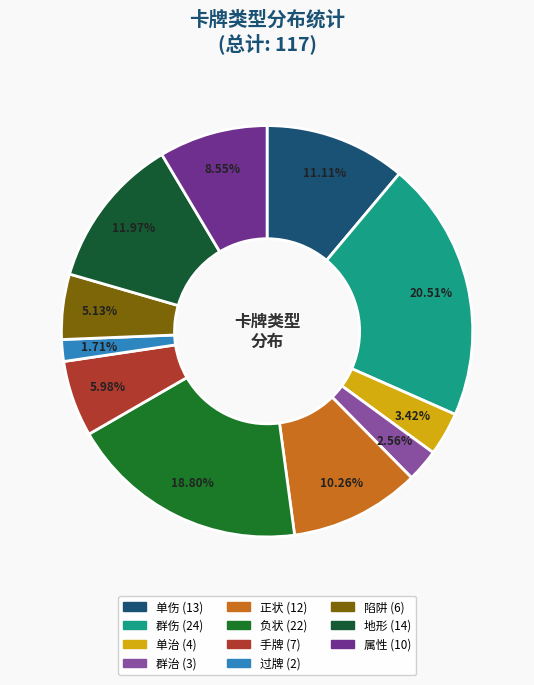

True or false: 地形 accounts for 12% of the total.

True